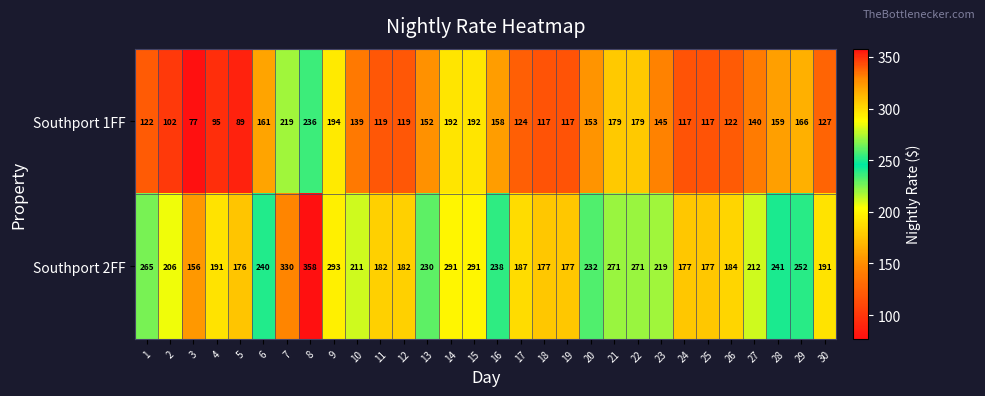

True or false: Southport 1FF has a value of 95 at 4.

True